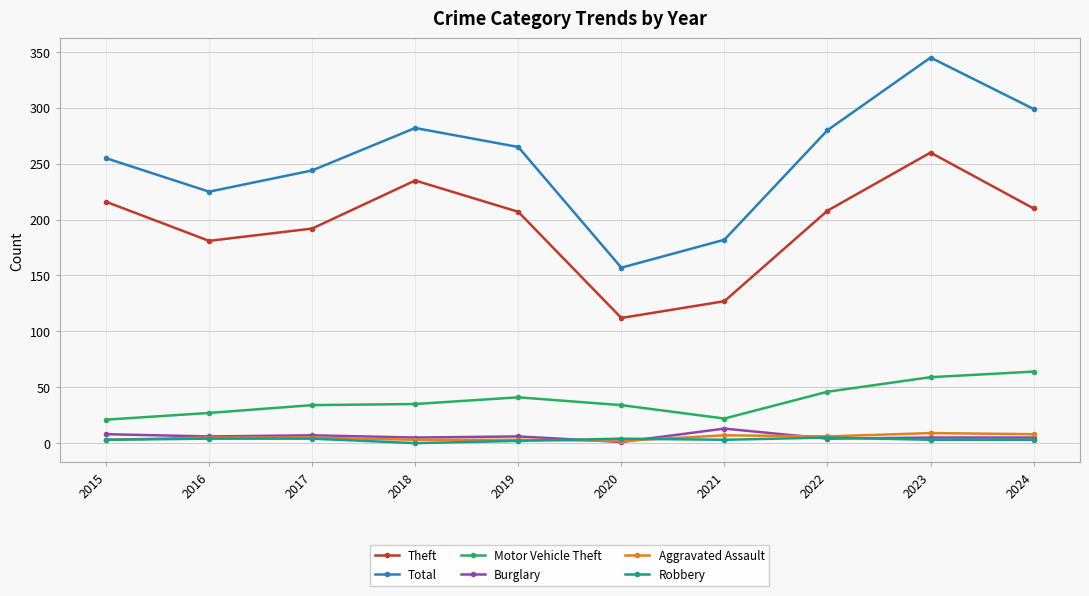

True or false: Total has a value of 85 at 2017.

False